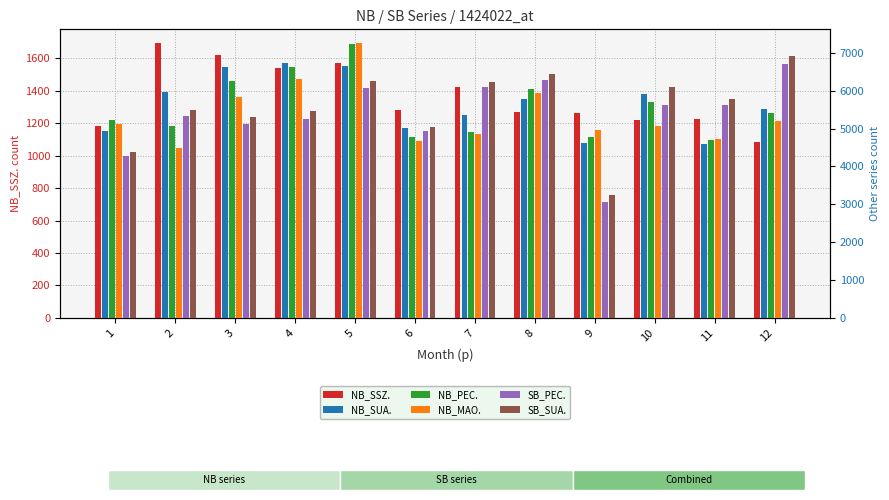

Which series has the largest range (max minus min)?

SB_SUA.